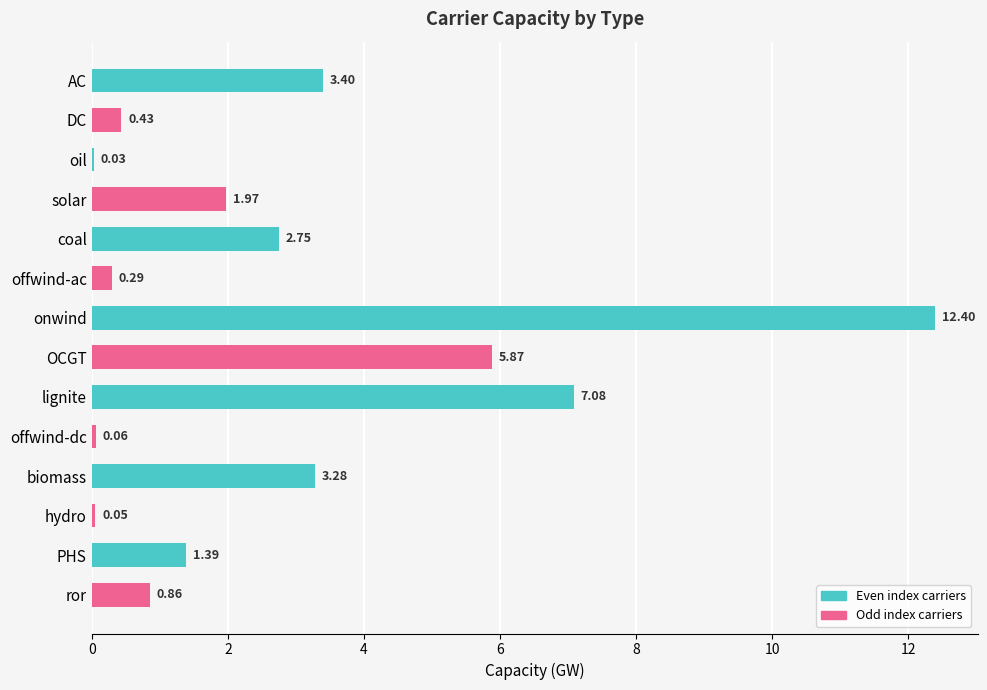

What is the sum of all values?

39.9